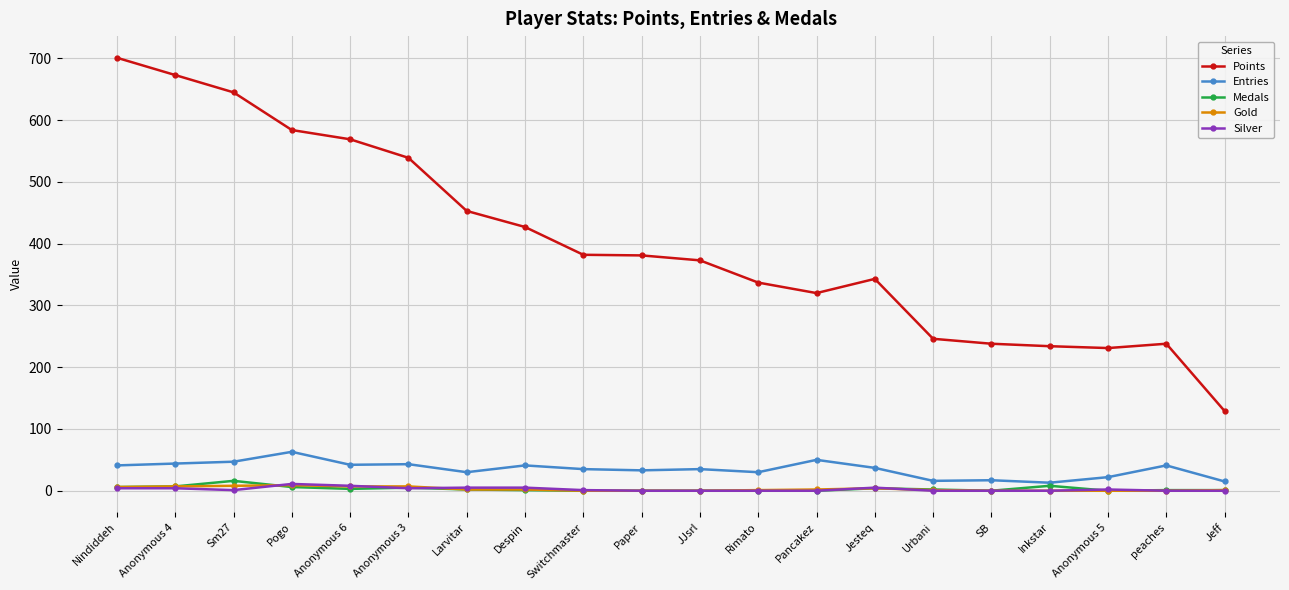

What are all the series names shown in the legend?

Points, Entries, Medals, Gold, Silver